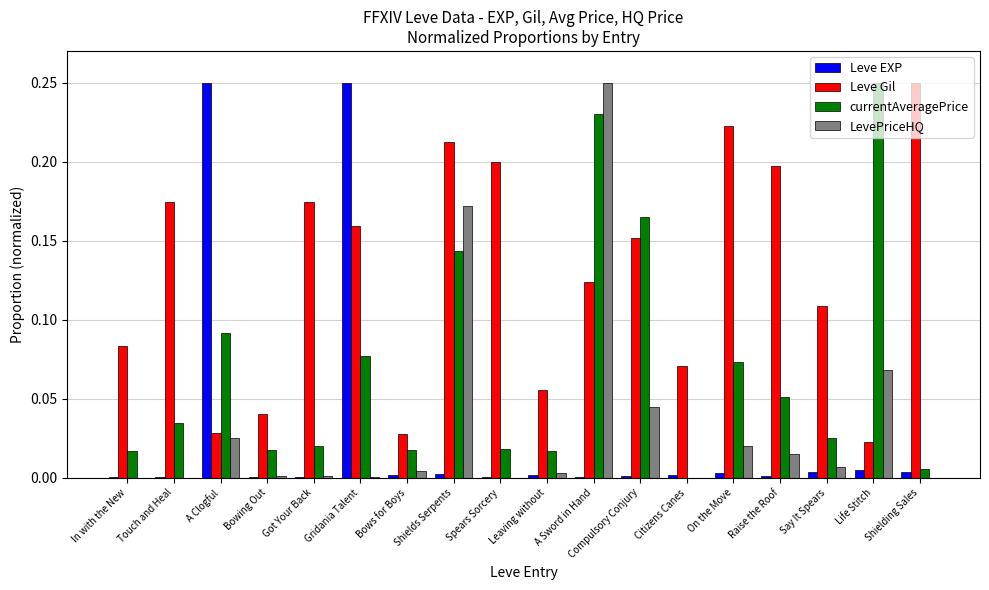

Between Got Your Back and Shielding Sales, which series saw the biggest shift?

Leve Gil